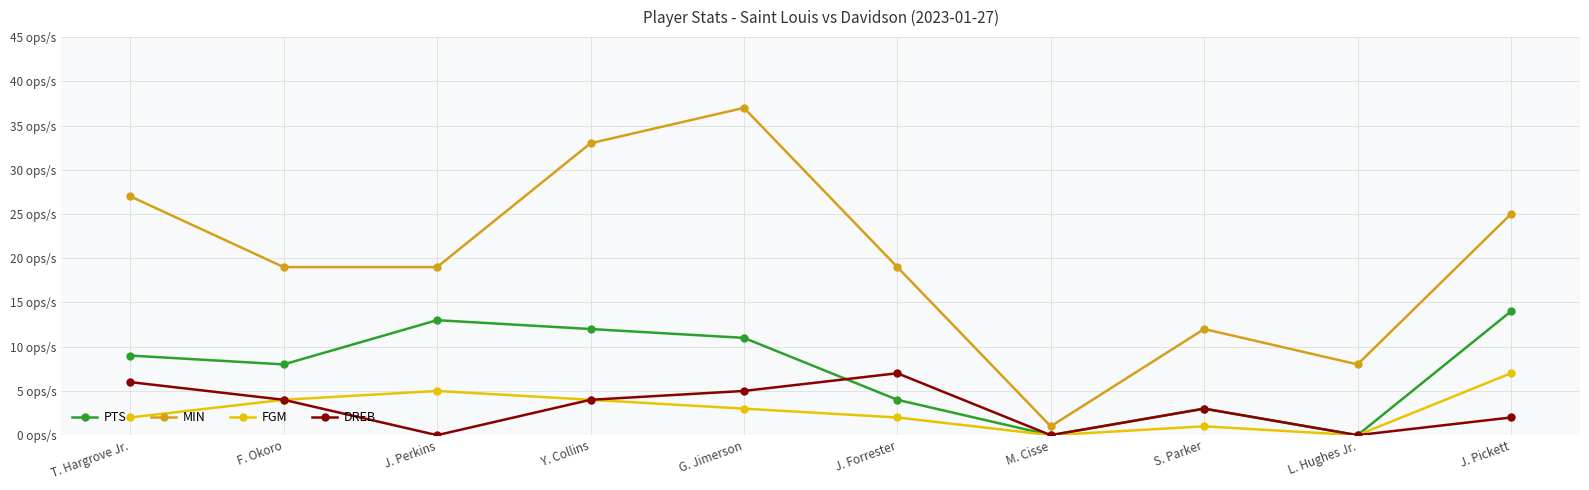

Does the chart display data point markers on the line(s)?

Yes